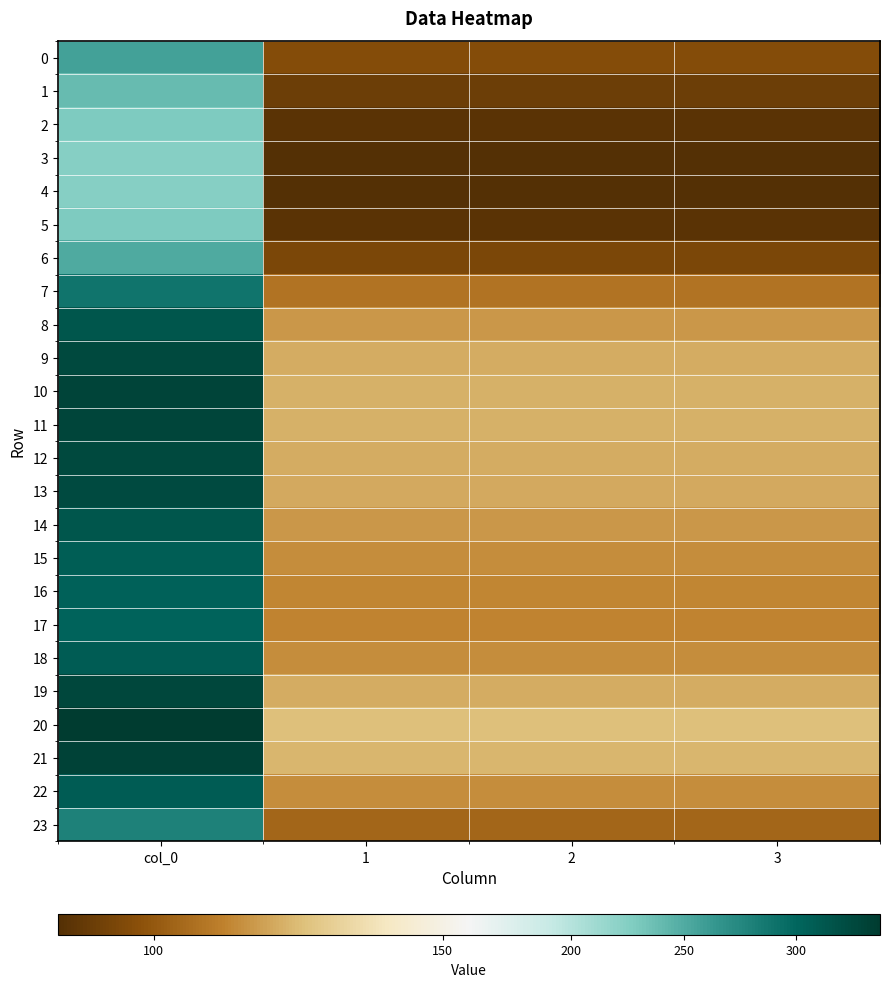

Reading right to left, list all the values displayed in this chart.

0: 3=95.8	2=95.8	1=95.8	col_0=256.5
1: 3=89.5	2=89.5	1=89.5	col_0=239.7
2: 3=85.4	2=85.4	1=85.4	col_0=228.7
3: 3=83.7	2=83.7	1=83.7	col_0=224.1
4: 3=83.4	2=83.4	1=83.4	col_0=223.3
5: 3=85.4	2=85.4	1=85.4	col_0=228.7
6: 3=93.7	2=93.7	1=93.7	col_0=250.9
7: 3=107.9	2=107.9	1=107.9	col_0=289.1
8: 3=117.3	2=117.3	1=117.3	col_0=314.1
9: 3=121.2	2=121.2	1=121.2	col_0=324.7
10: 3=122.7	2=122.7	1=122.7	col_0=328.7
11: 3=122.4	2=122.4	1=122.4	col_0=327.8
12: 3=121.4	2=121.4	1=121.4	col_0=325.1
13: 3=120.7	2=120.7	1=120.7	col_0=323.3
14: 3=117.0	2=117.0	1=117.0	col_0=313.4
15: 3=114.6	2=114.6	1=114.6	col_0=307.1
16: 3=113.3	2=113.3	1=113.3	col_0=303.4
17: 3=112.8	2=112.8	1=112.8	col_0=302.1
18: 3=114.9	2=114.9	1=114.9	col_0=307.7
19: 3=121.7	2=121.7	1=121.7	col_0=325.9
20: 3=125.9	2=125.9	1=125.9	col_0=337.2
21: 3=123.6	2=123.6	1=123.6	col_0=331.2
22: 3=114.8	2=114.8	1=114.8	col_0=307.4
23: 3=104.3	2=104.3	1=104.3	col_0=279.3